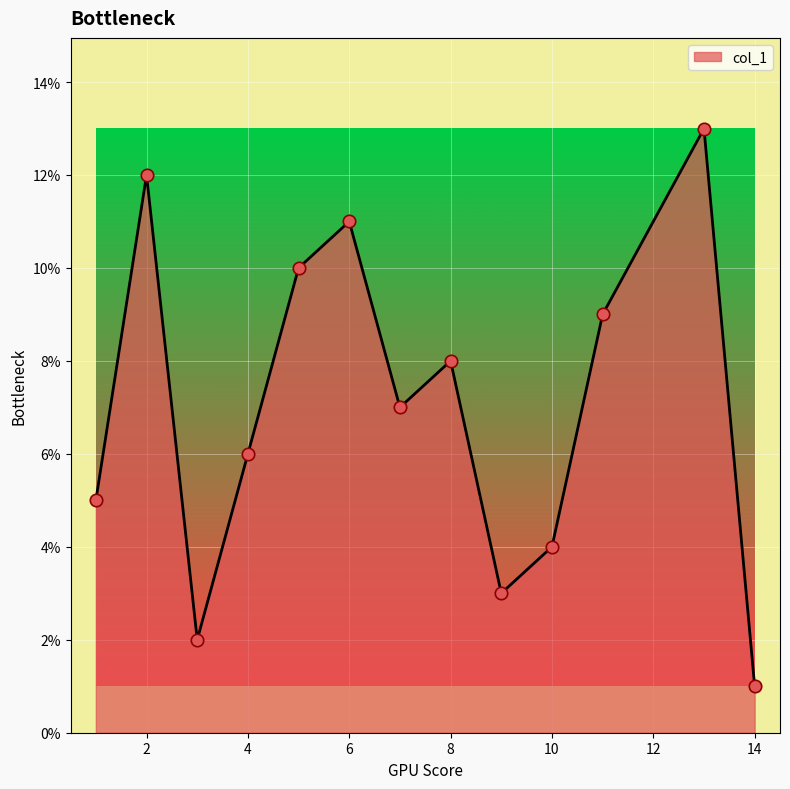

What is the greatest value displayed?

13